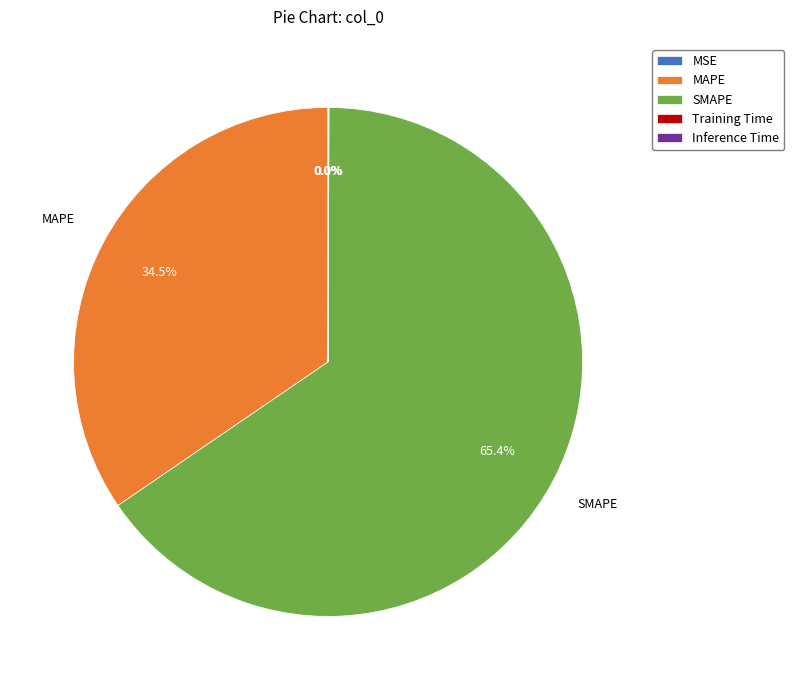

Which category has the biggest portion of the pie?

SMAPE